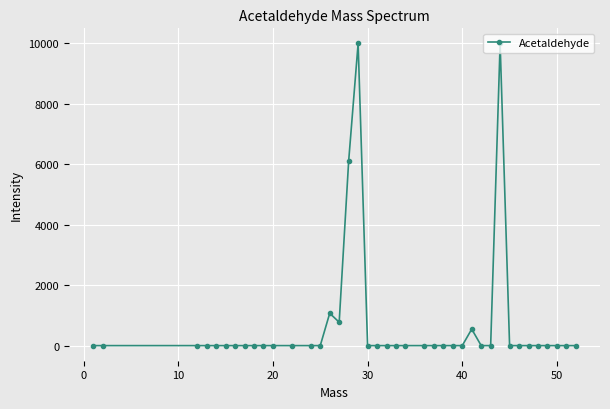

What is the maximum value shown in the chart?

9999